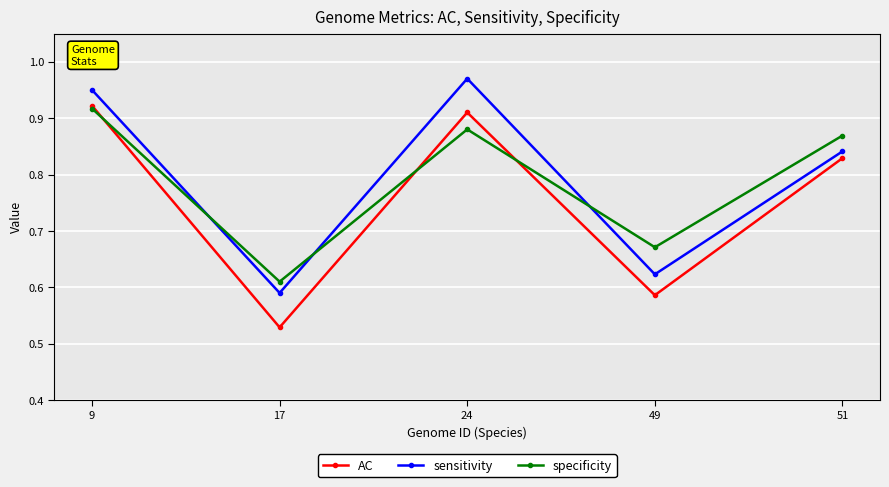

Where is the first local maximum for AC?

24